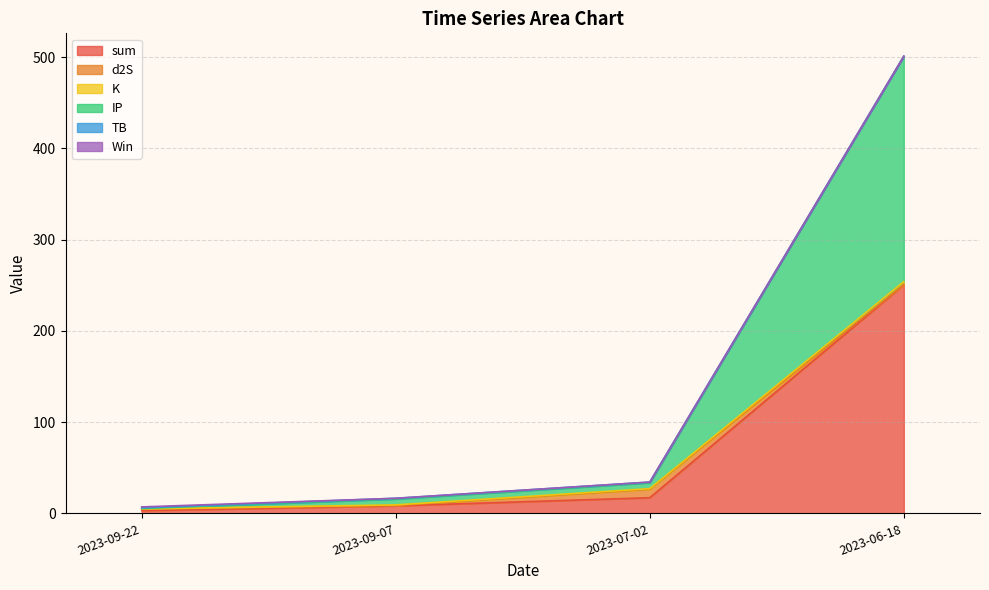

What is the label of the 2nd point from the left?

2023-09-07